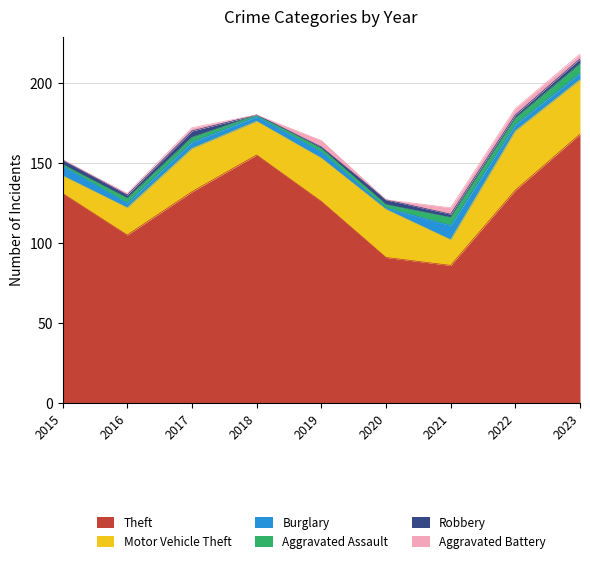

Where does the Aggravated Assault series first go above 3?

2021